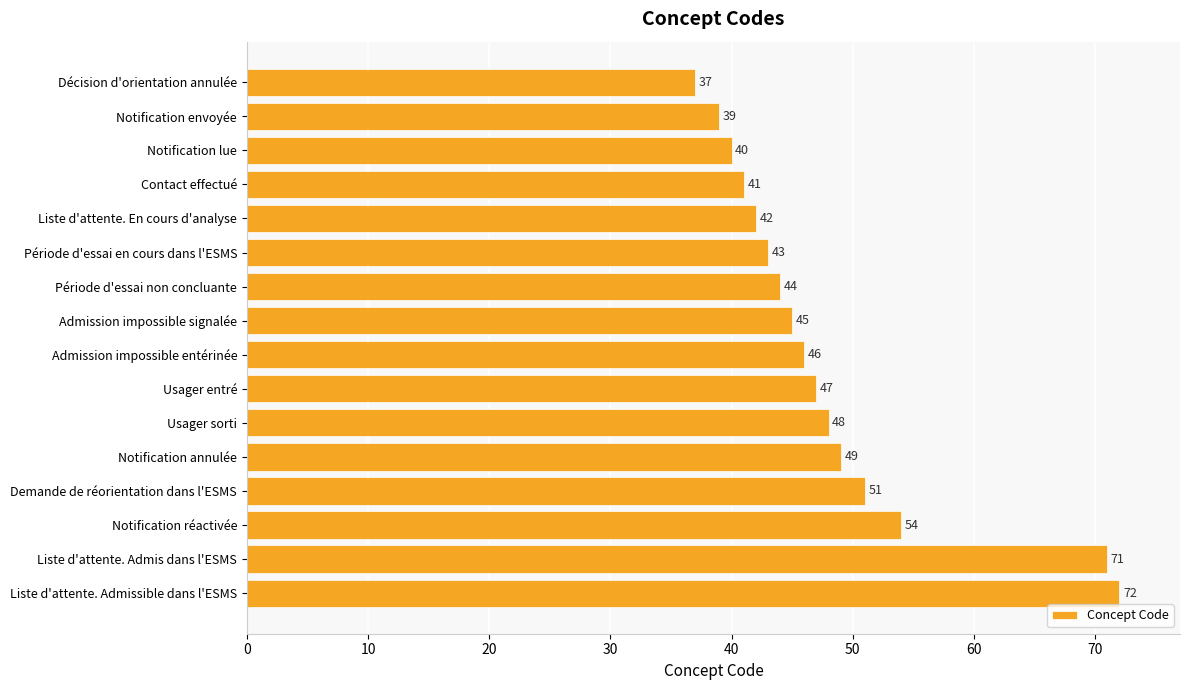

Are the bars horizontal?

Yes